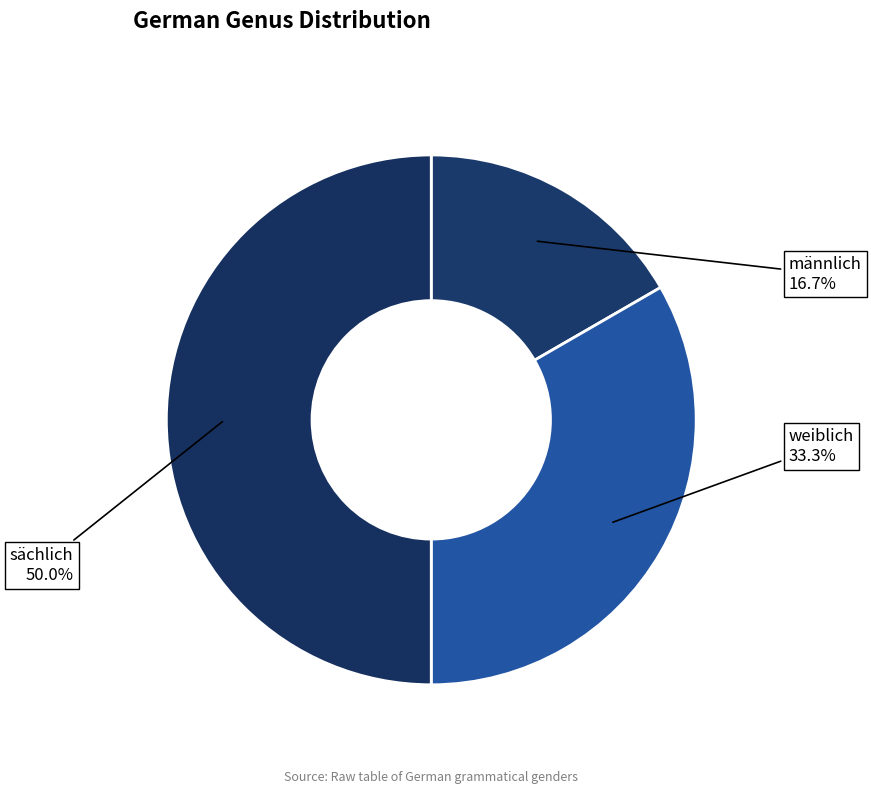

Does weiblich represent more than half of the total?

No